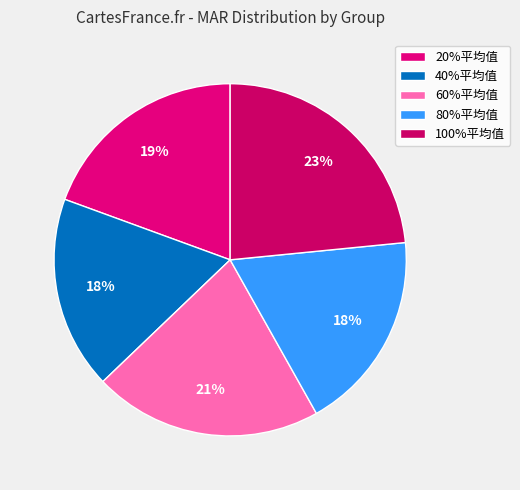

To the nearest percent, what portion does 80%平均值 represent?

18%